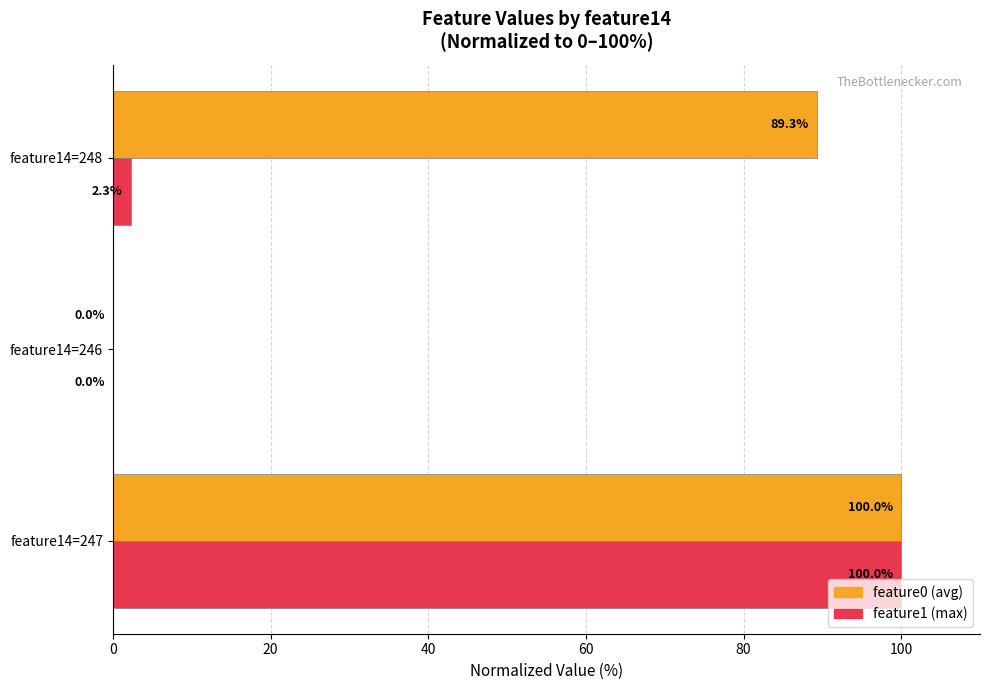

What is the total value across all series at feature14=248?

91.6